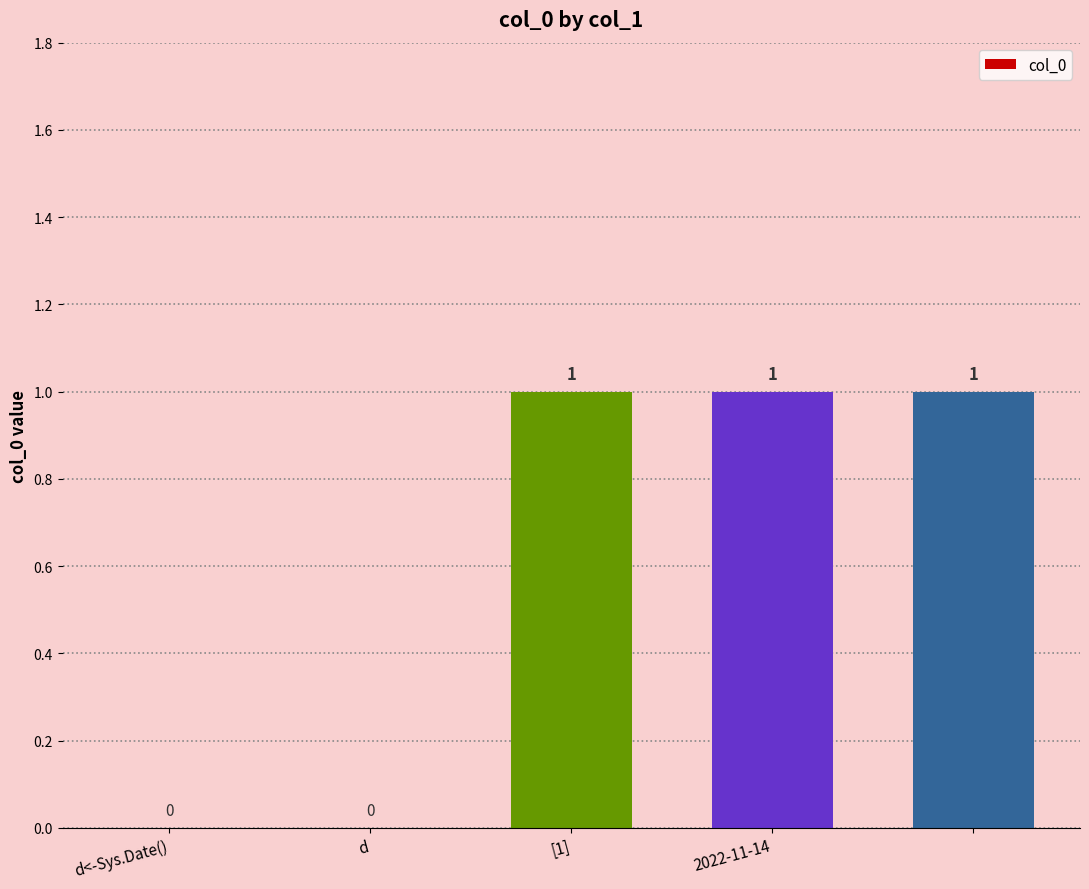

How many values are between 0 and 1?

5